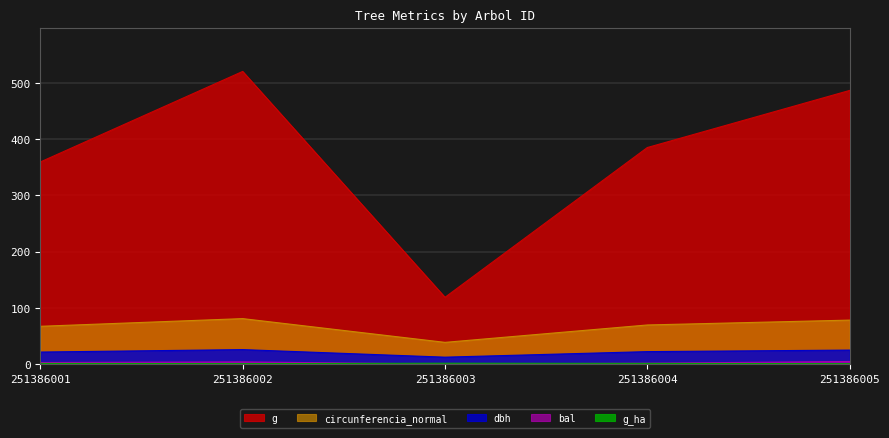

What is the sum of all circunferencia_normal values?

334.6